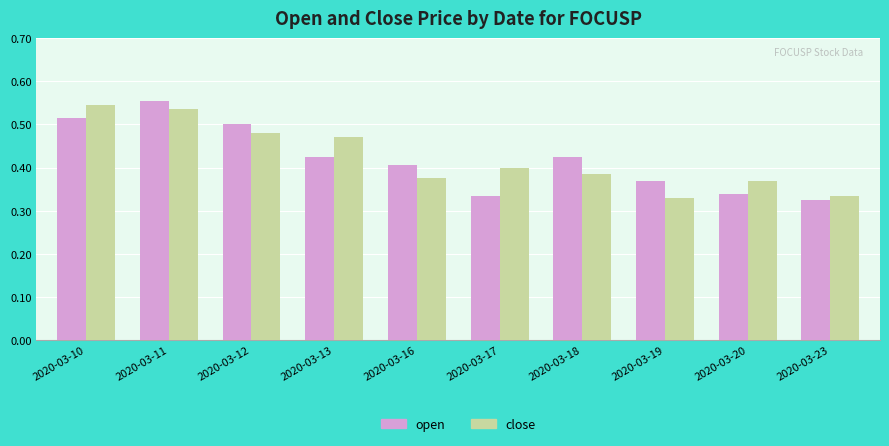

At which category is the sum across all series the highest?

2020-03-11